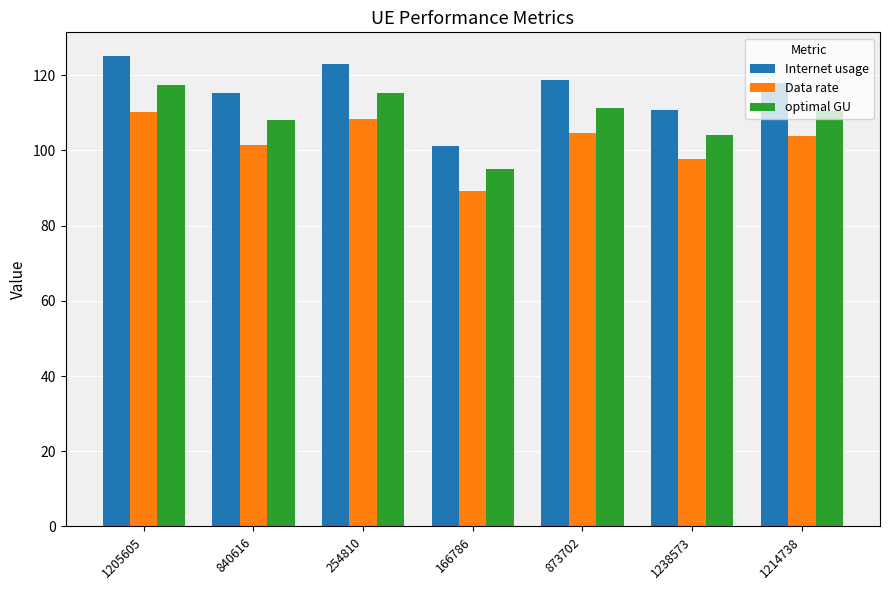

How many bars are there in total?

21